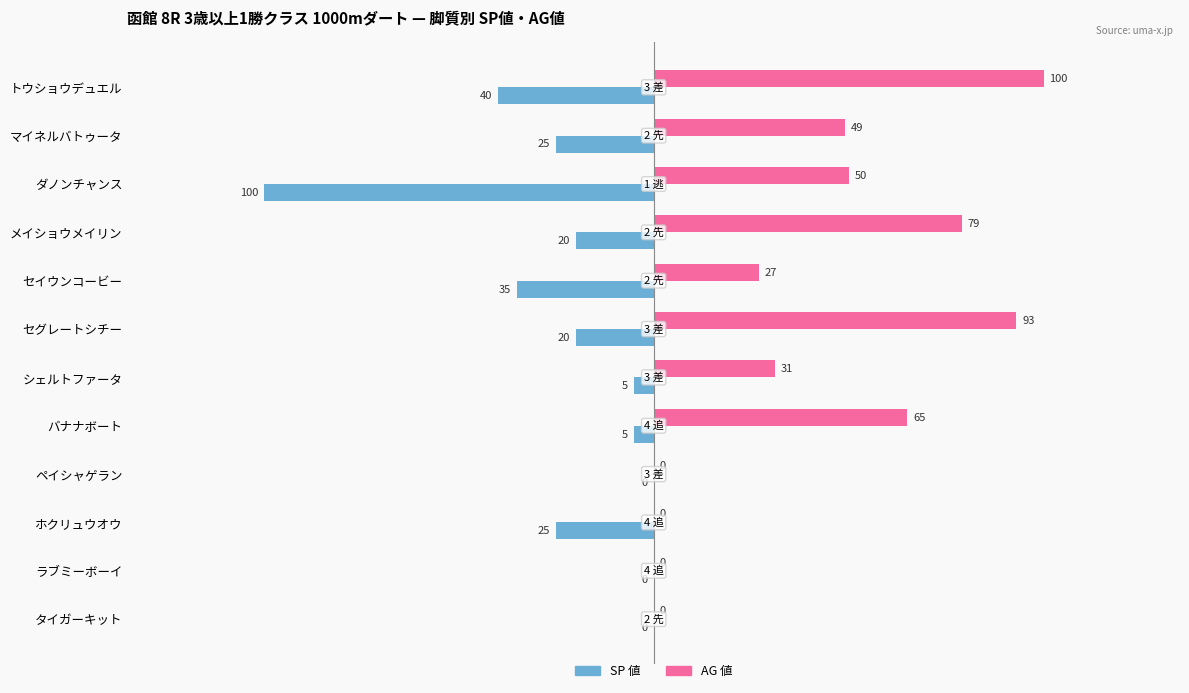

Which series has the largest total across all categories?

AG 値